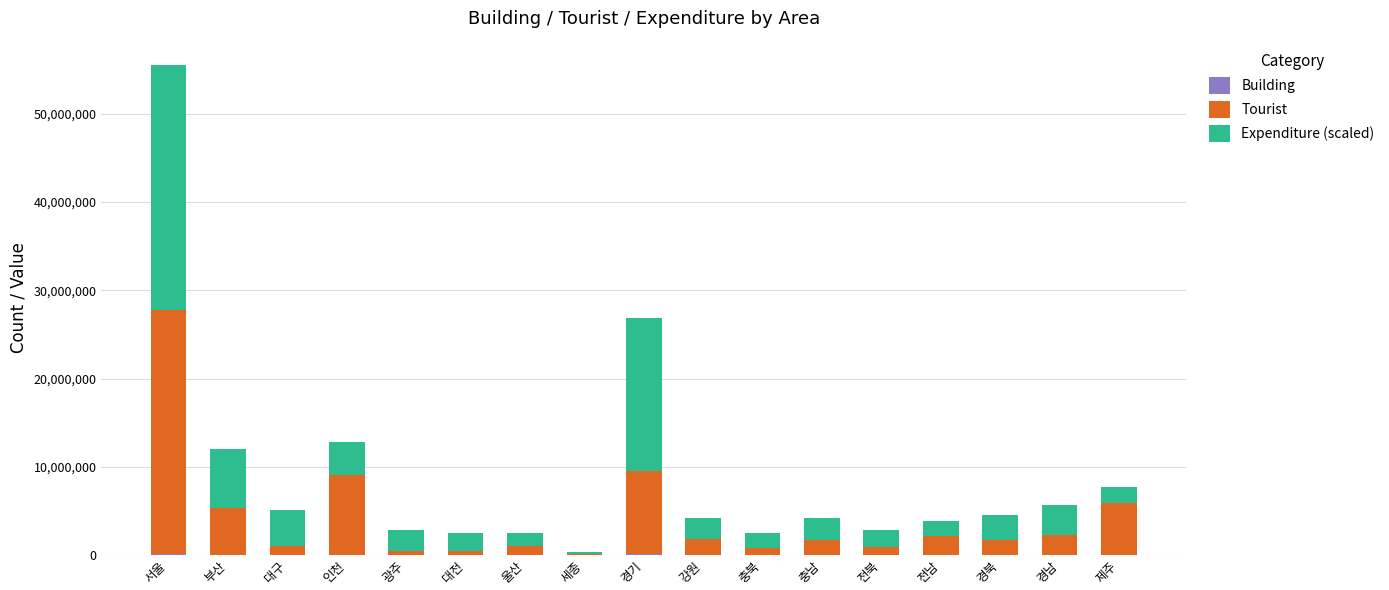

At which category is the sum across all series the highest?

서울